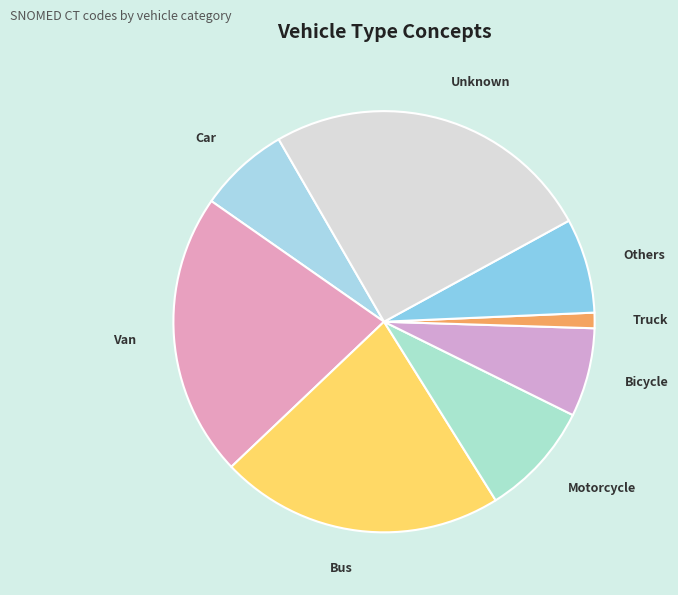

Is the sum of Others and Van greater than half?

No